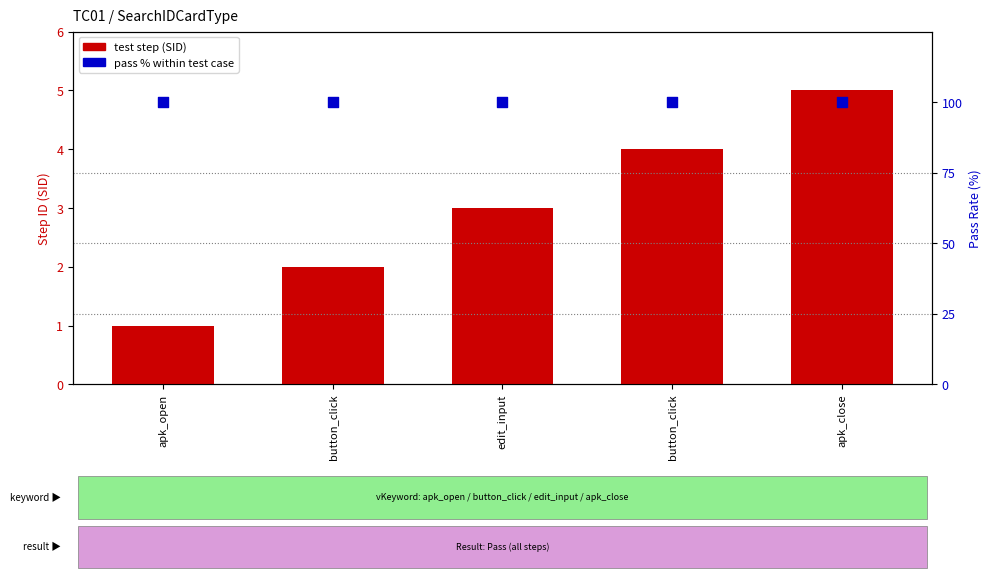

What are all the series names shown in the legend?

test step (SID), pass % within test case